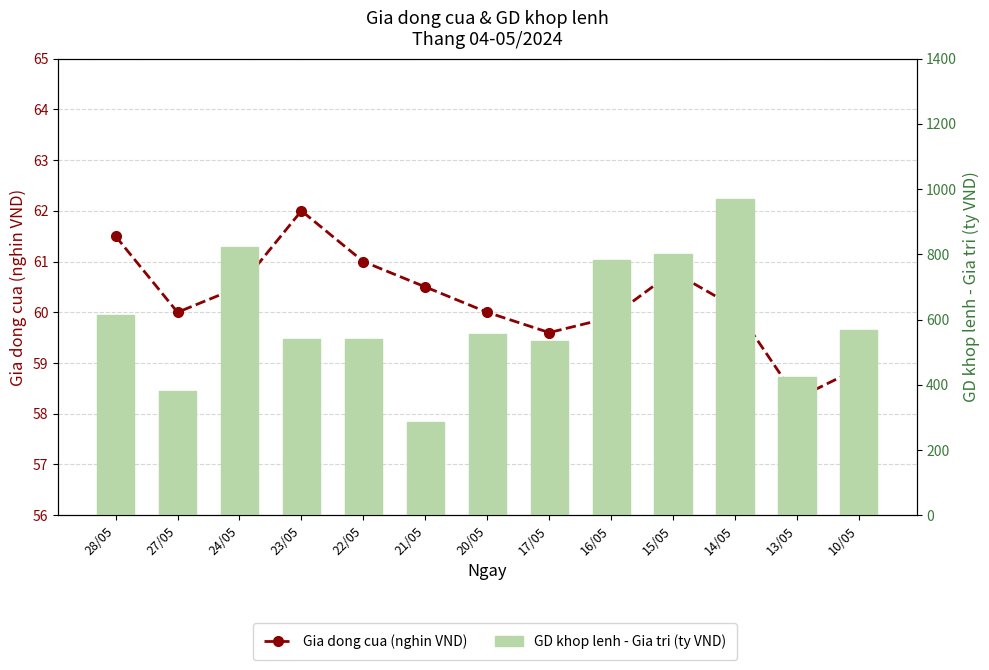

Rank the categories by Gia dong cua (nghin VND) value from lowest to highest.

13/05, 10/05, 17/05, 16/05, 27/05, 20/05, 14/05, 24/05, 21/05, 15/05, 22/05, 28/05, 23/05